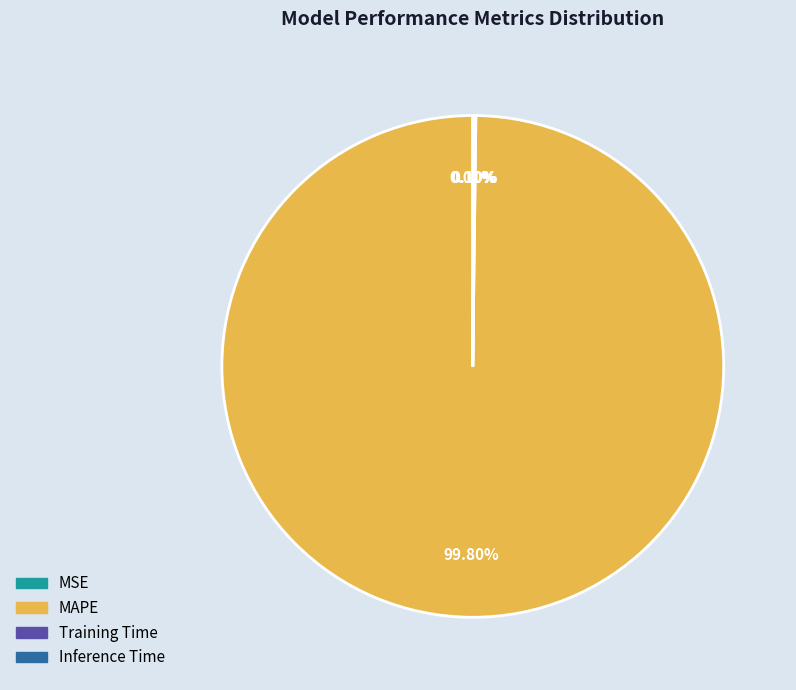

To the nearest percent, what portion does MAPE represent?

100%